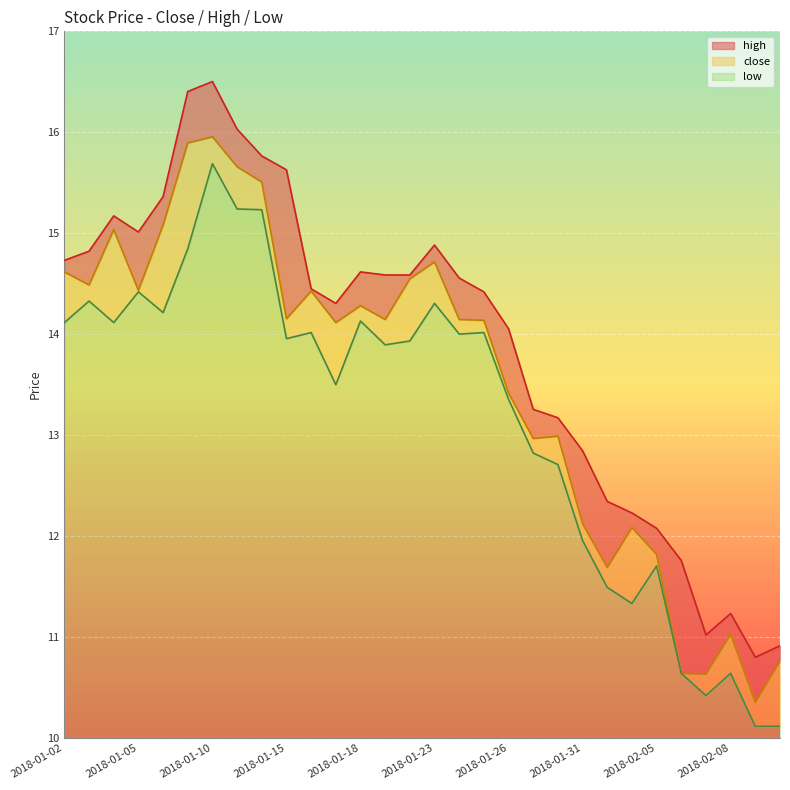

At 2018-01-10, list the series in order from largest to smallest.

high, close, low